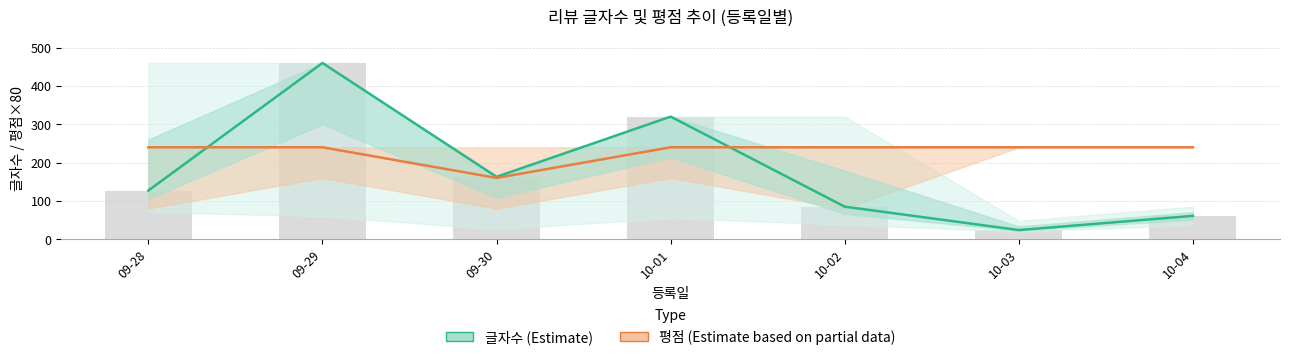

The value of 글자수 (Estimate) at 10-01 is 550. True or false?

False